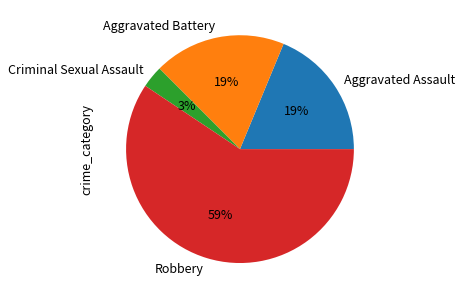

To the nearest percent, what is the combined percentage of Robbery and Aggravated Battery?

78%